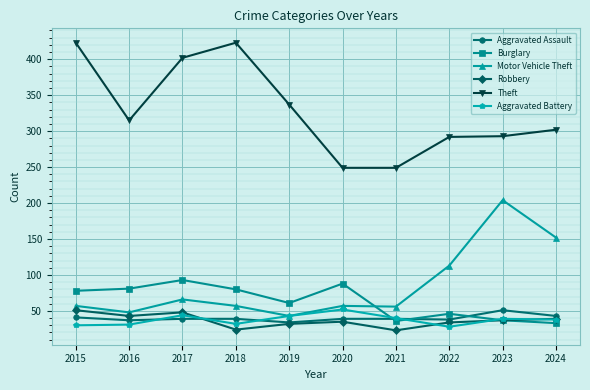

At which label is Motor Vehicle Theft closest to 123?

2022